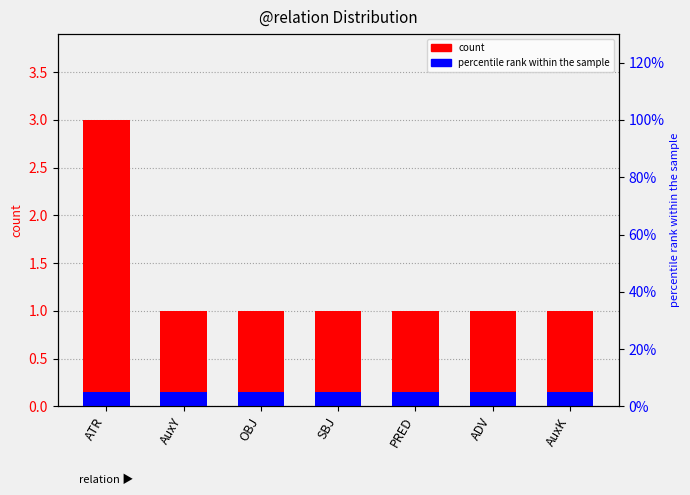

What is the sum of all values?

9